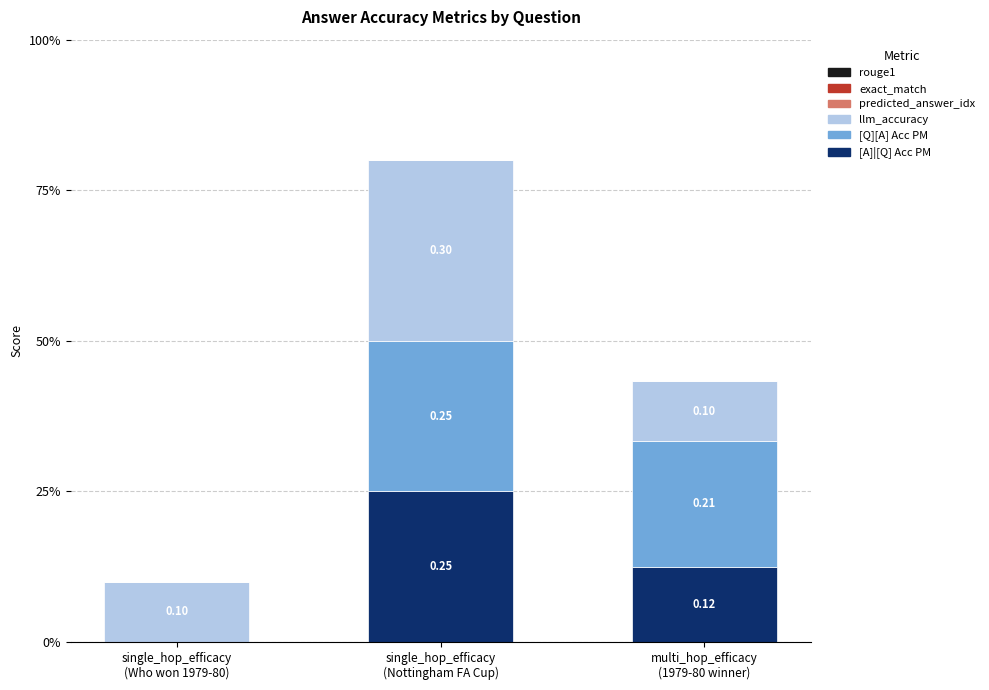

At which label does llm_accuracy reach its peak?

single_hop_efficacy
(Nottingham FA Cup)